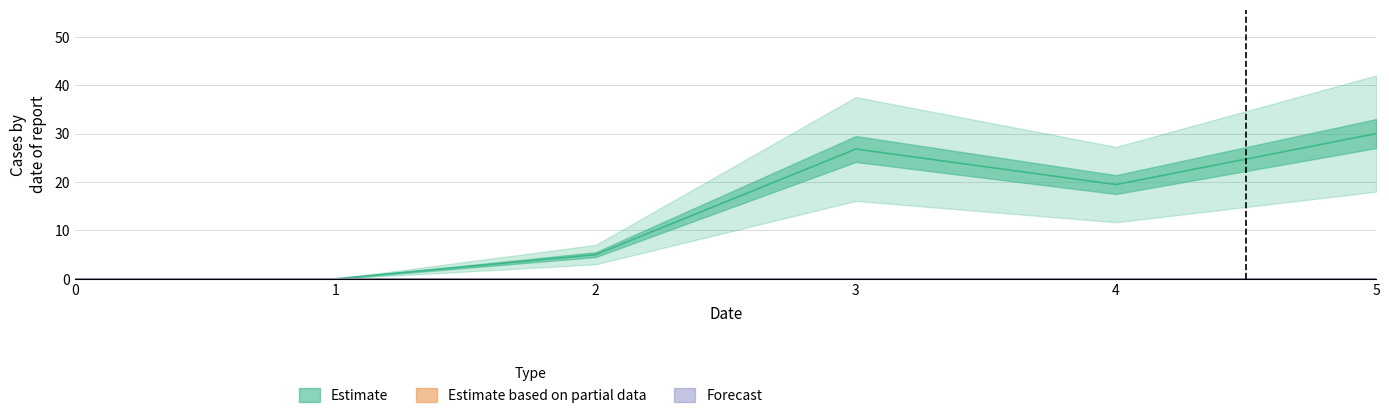

What is the total value across all series at 5?

30.0